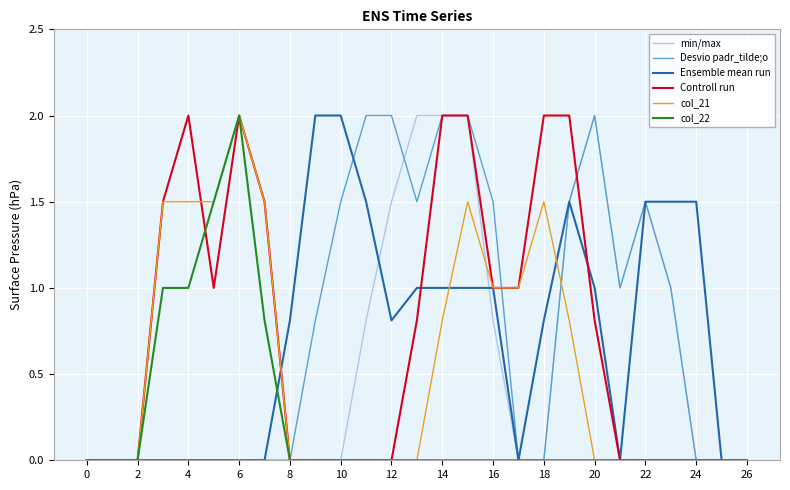

What is the maximum value shown in the chart?

2.0